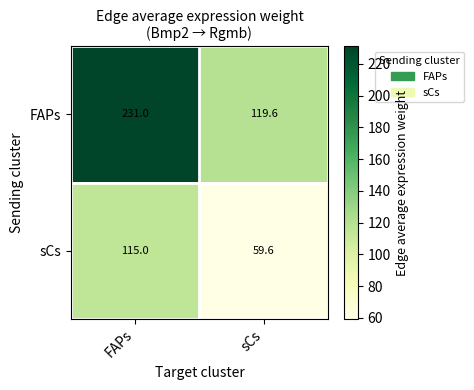

Which series has the widest spread of values?

FAPs